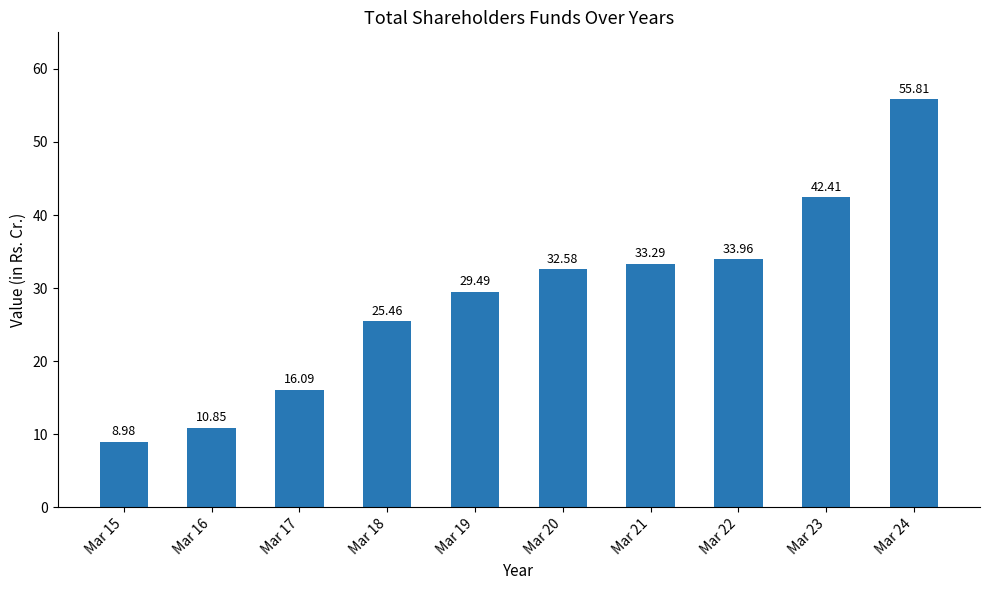

Count the number of data series in this chart.

1